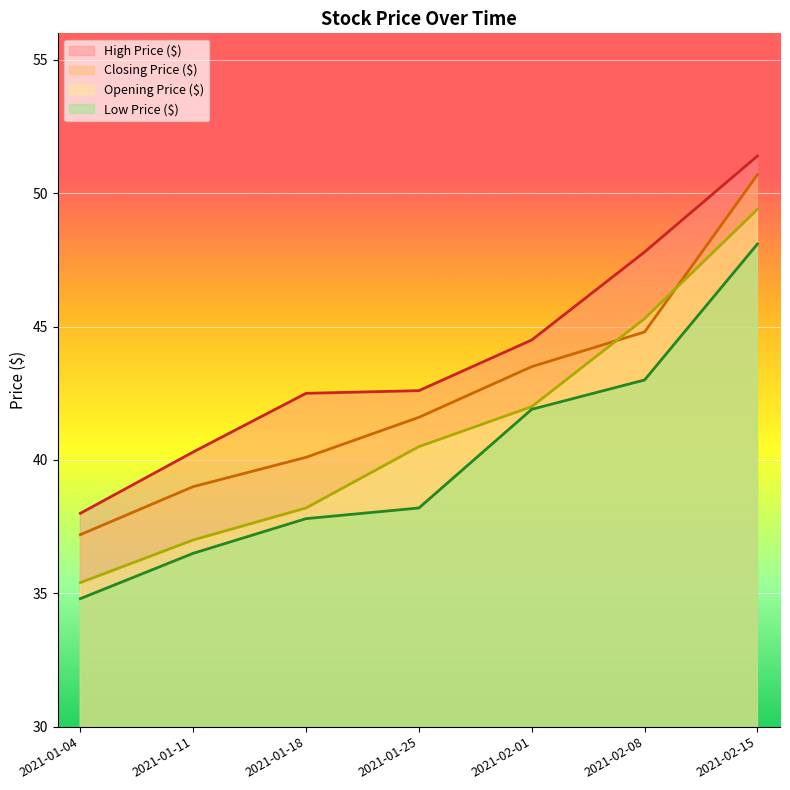

What is the spread (max minus min) of values at 2021-01-25?

4.4